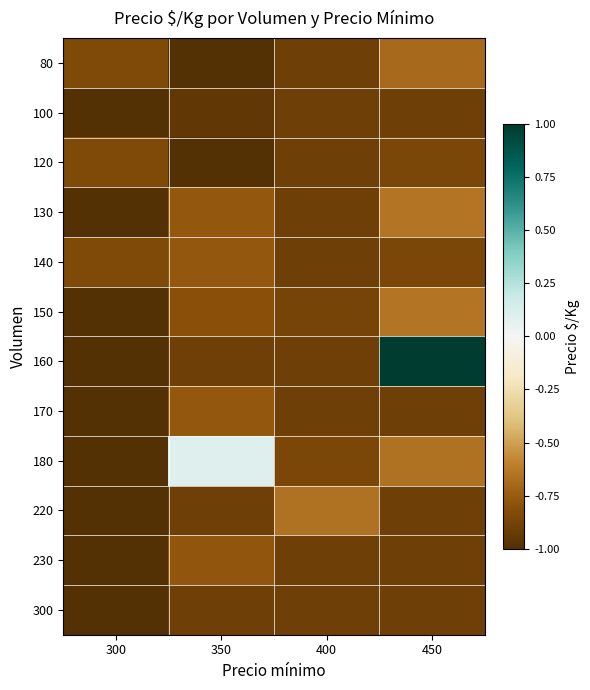

Between 450 and 300, which is larger?

450